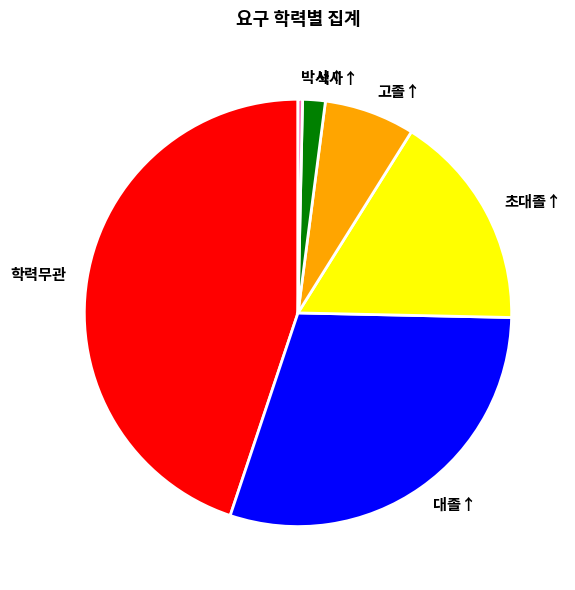

How many segments does this pie chart have?

6